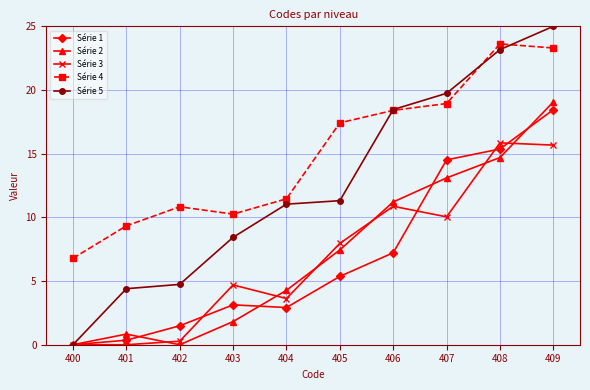

At which category is the sum across all series the highest?

409